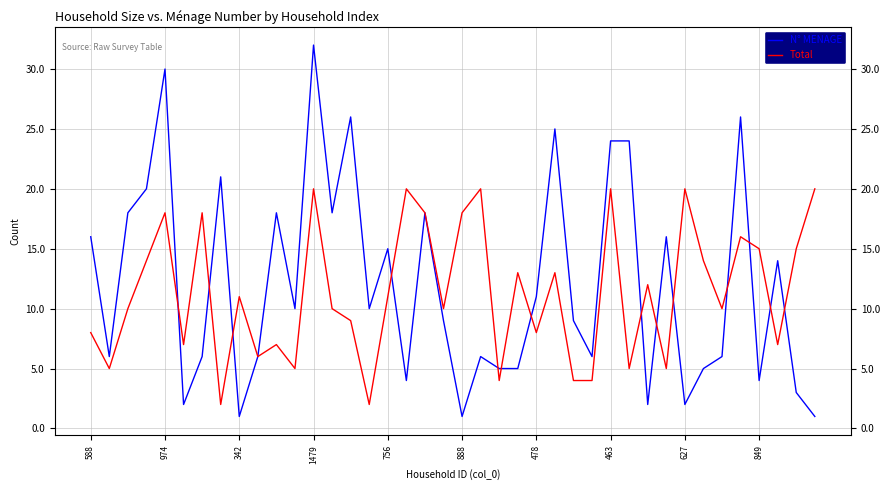

Rank the series by their maximum value, from highest to lowest.

N° MENAGE, Total